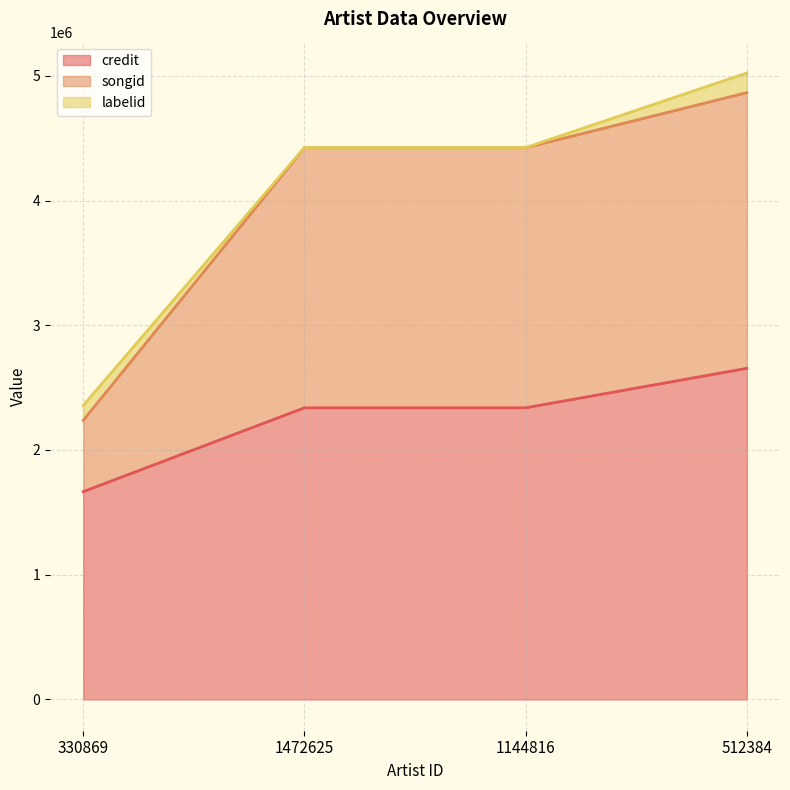

Is it true that credit equals 4285466 at 512384?

False